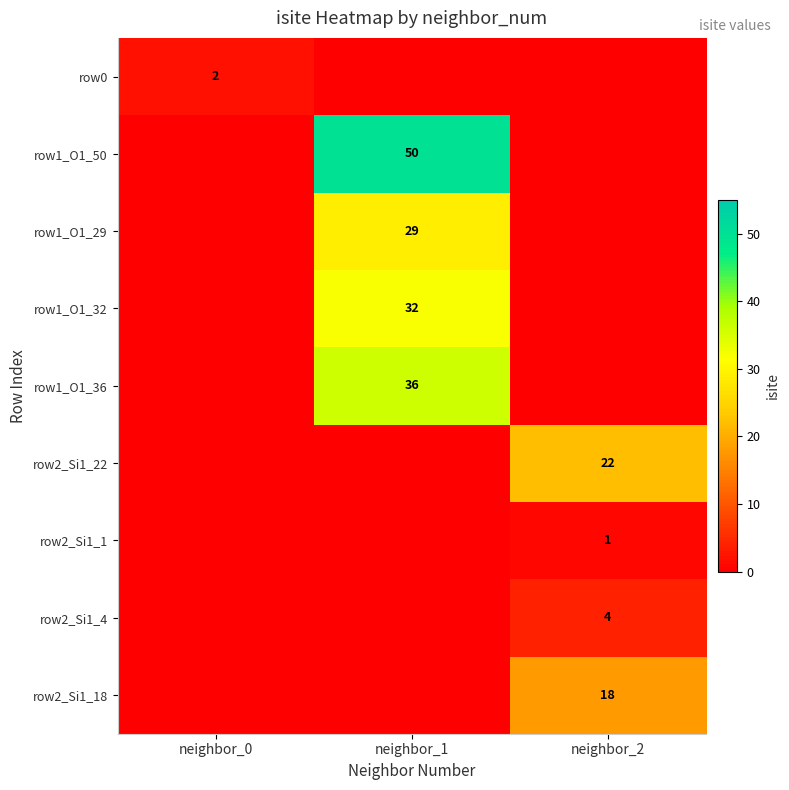

Which category has the lowest value across all series?

neighbor_1